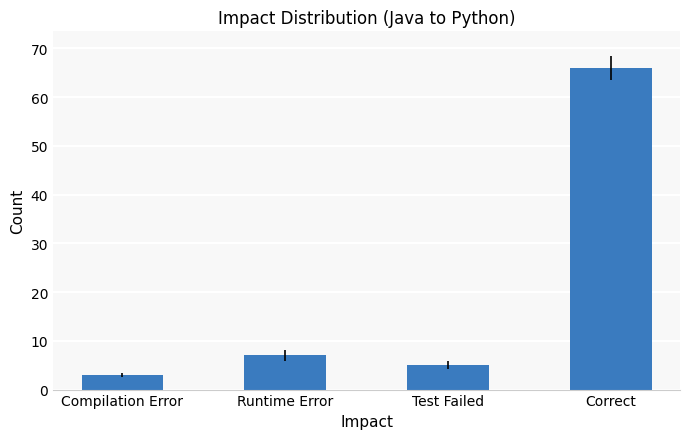

What is the difference between the values at Compilation Error and Test Failed?

2